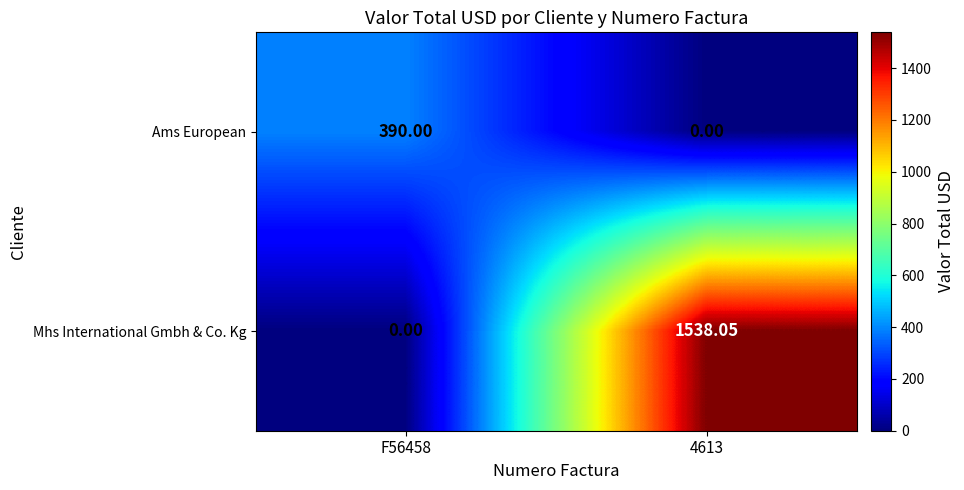

Which series has the largest range (max minus min)?

Mhs International Gmbh & Co. Kg